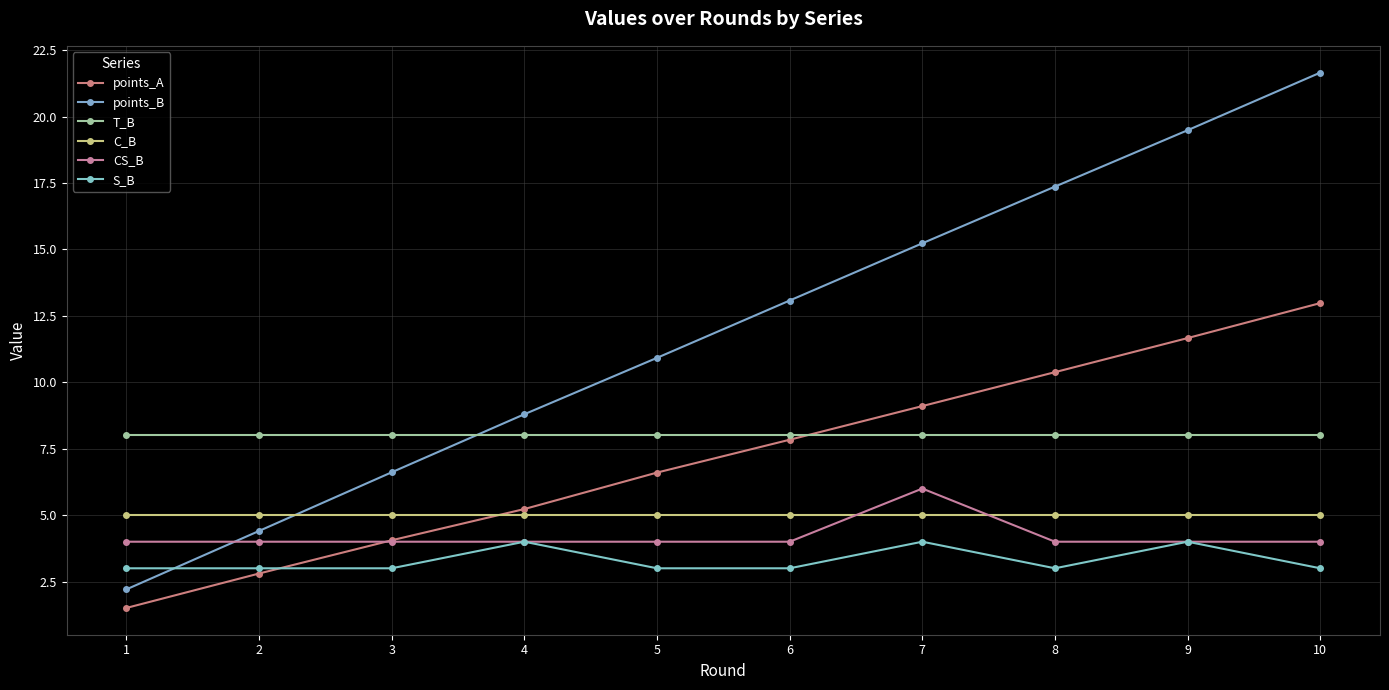

Reading left to right, what are all the values shown in this chart?

points_A: 1.5	2.8	4.1	5.2	6.6	7.8	9.1	10.4	11.7	13.0
points_B: 2.2	4.4	6.6	8.8	10.9	13.1	15.2	17.4	19.5	21.7
T_B: 8.0	8.0	8.0	8.0	8.0	8.0	8.0	8.0	8.0	8.0
C_B: 5.0	5.0	5.0	5.0	5.0	5.0	5.0	5.0	5.0	5.0
CS_B: 4.0	4.0	4.0	4.0	4.0	4.0	6.0	4.0	4.0	4.0
S_B: 3.0	3.0	3.0	4.0	3.0	3.0	4.0	3.0	4.0	3.0